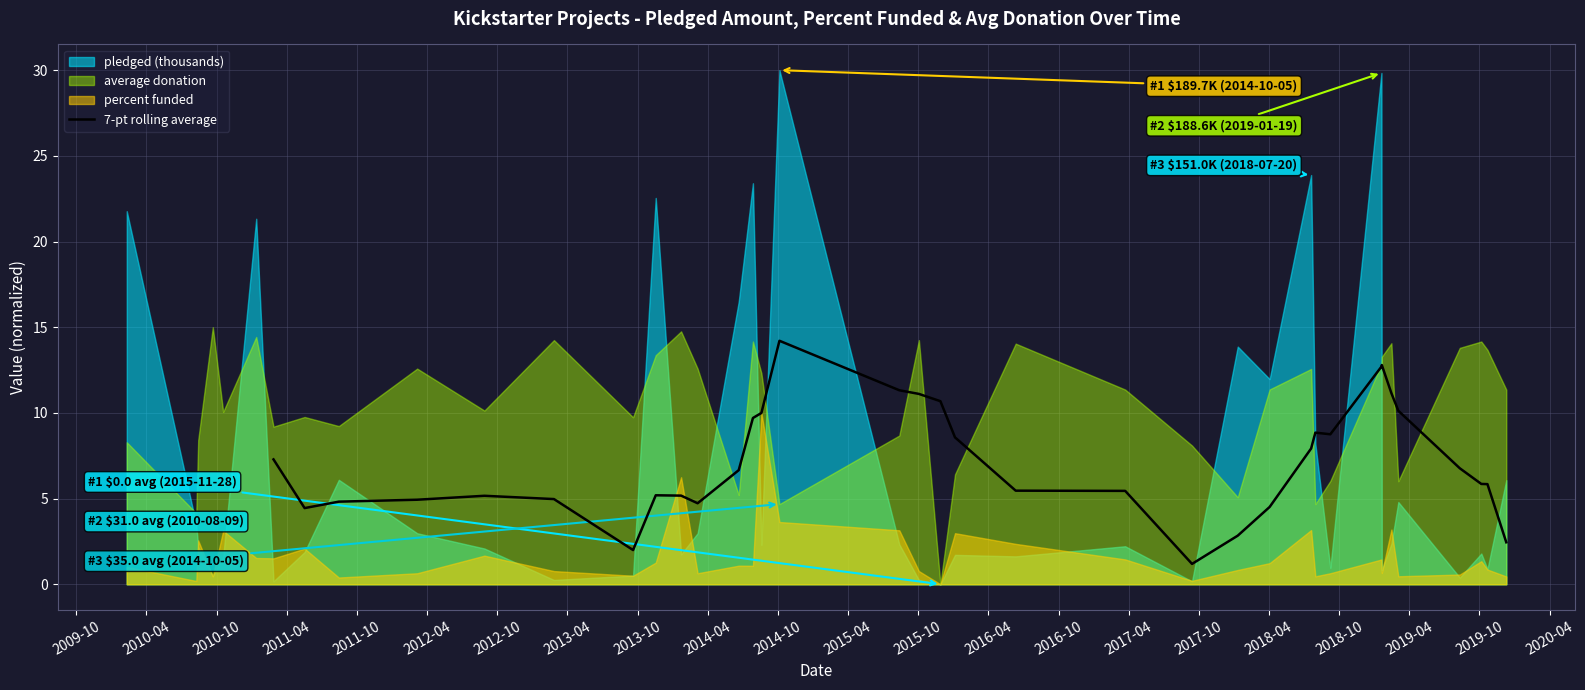

What is the difference between the second highest and second lowest values?

10.8